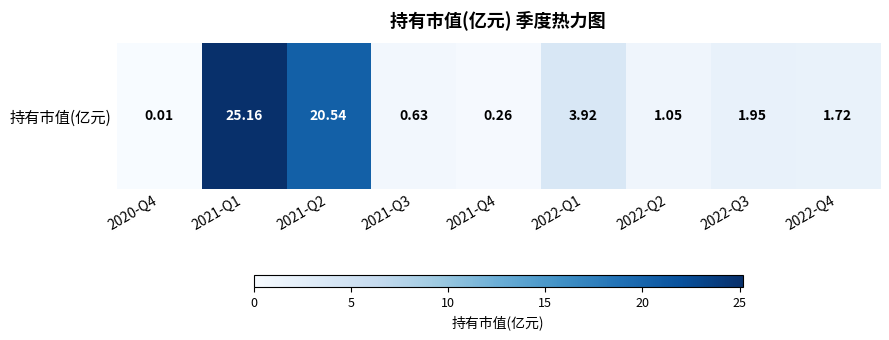

List the labels in order of value, largest first.

2021-Q1, 2021-Q2, 2022-Q1, 2022-Q3, 2022-Q4, 2022-Q2, 2021-Q3, 2021-Q4, 2020-Q4